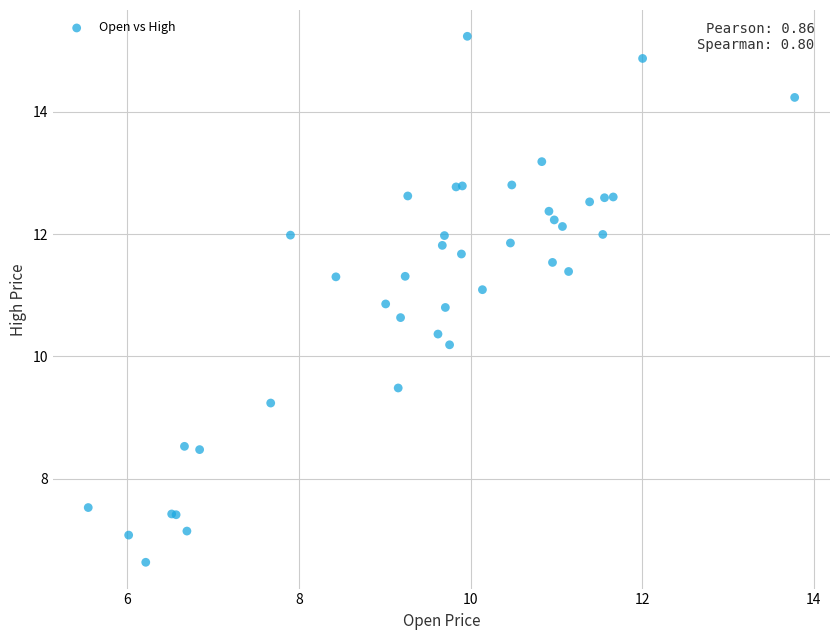

What Y value in the scatter plot is closest to 10?

10.2